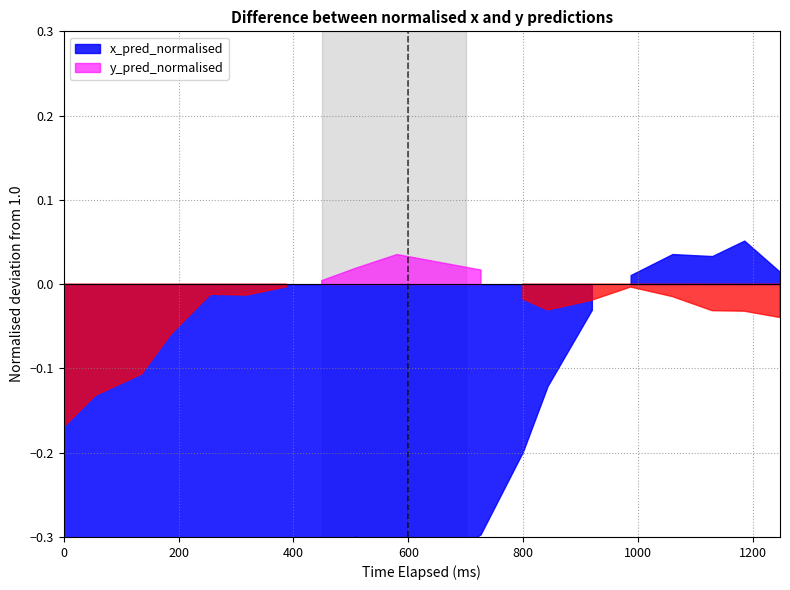

Between which two adjacent categories do x_pred_normalised and y_pred_normalised first intersect?

13 and 14